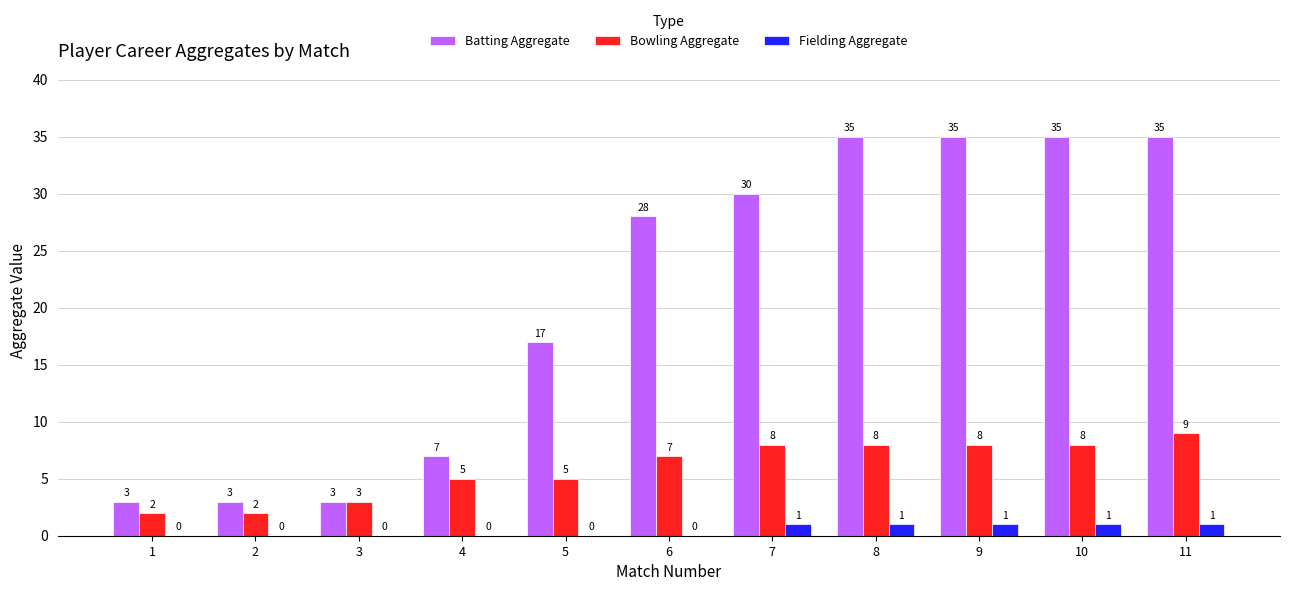

Where is Batting Aggregate nearest to the value 19?

5